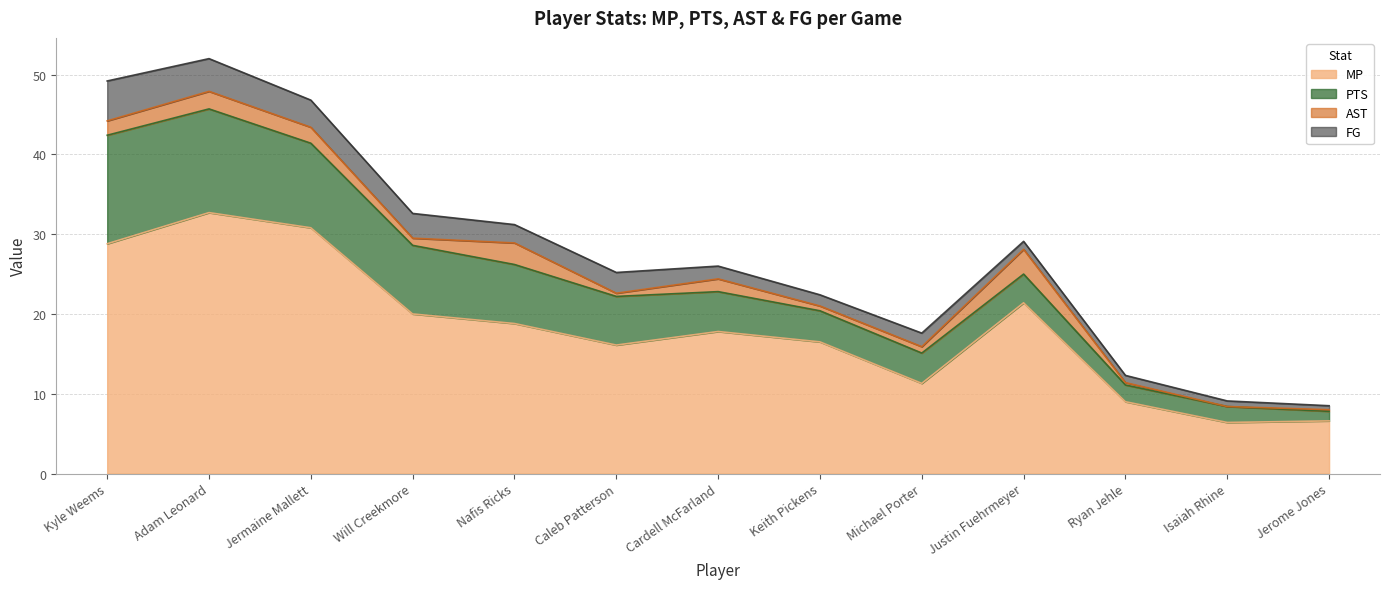

Rank the categories by PTS value from highest to lowest.

Kyle Weems, Adam Leonard, Jermaine Mallett, Will Creekmore, Nafis Ricks, Caleb Patterson, Cardell McFarland, Keith Pickens, Michael Porter, Justin Fuehrmeyer, Ryan Jehle, Isaiah Rhine, Jerome Jones